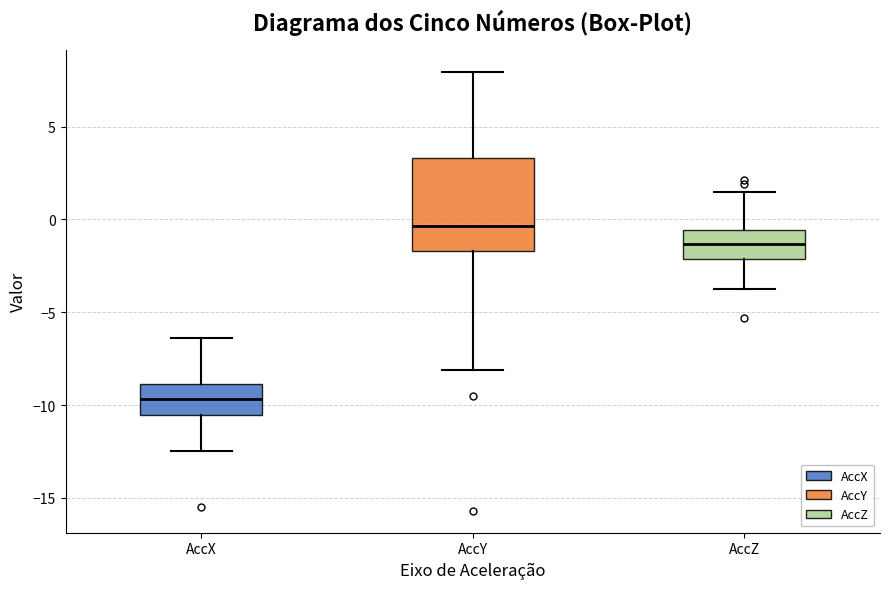

Reading left to right, read every box against the y-axis: the position of its median line, the range the box covers, and the ends of its whiskers. The values are not printed on the chart, so give them approximately, as read against the axis.

AccX: median -9.5, box -10.5 to -9.0, whiskers -12.5 to -6.5
AccY: median -0.5, box -1.5 to 3.5, whiskers -8.0 to 8.0
AccZ: median -1.5, box -2.0 to -0.5, whiskers -3.5 to 1.5